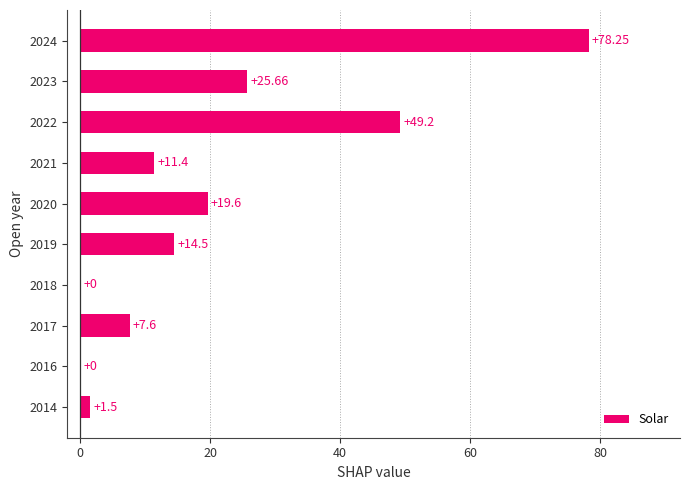

What is the sum of the values at 2020 and 2023?

45.3